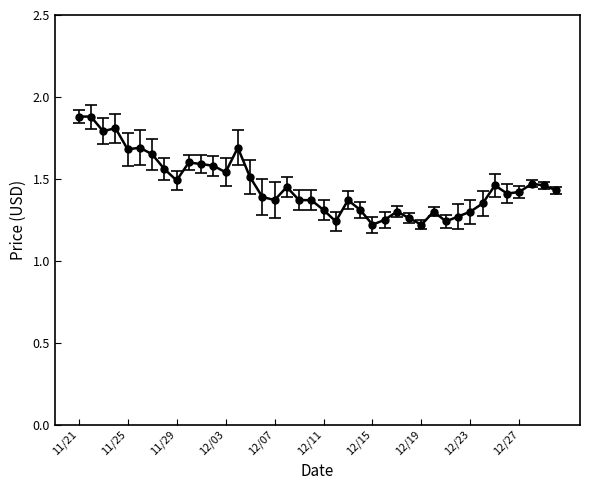

How many values are between 1 and 2?

40